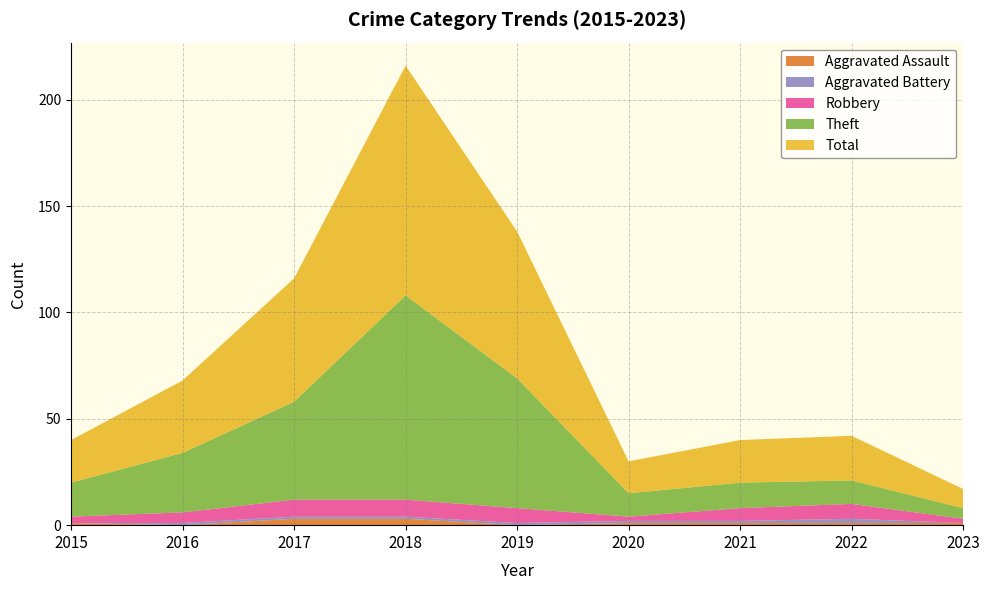

Reading left to right, transcribe all the data shown in this chart.

Aggravated Assault: 1	0	3	3	0	1	1	1	1
Aggravated Battery: 0	1	1	1	1	1	1	2	0
Robbery: 3	5	8	8	7	2	6	7	2
Theft: 16	28	46	96	61	11	12	11	5
Total: 20	34	58	108	69	15	20	21	9